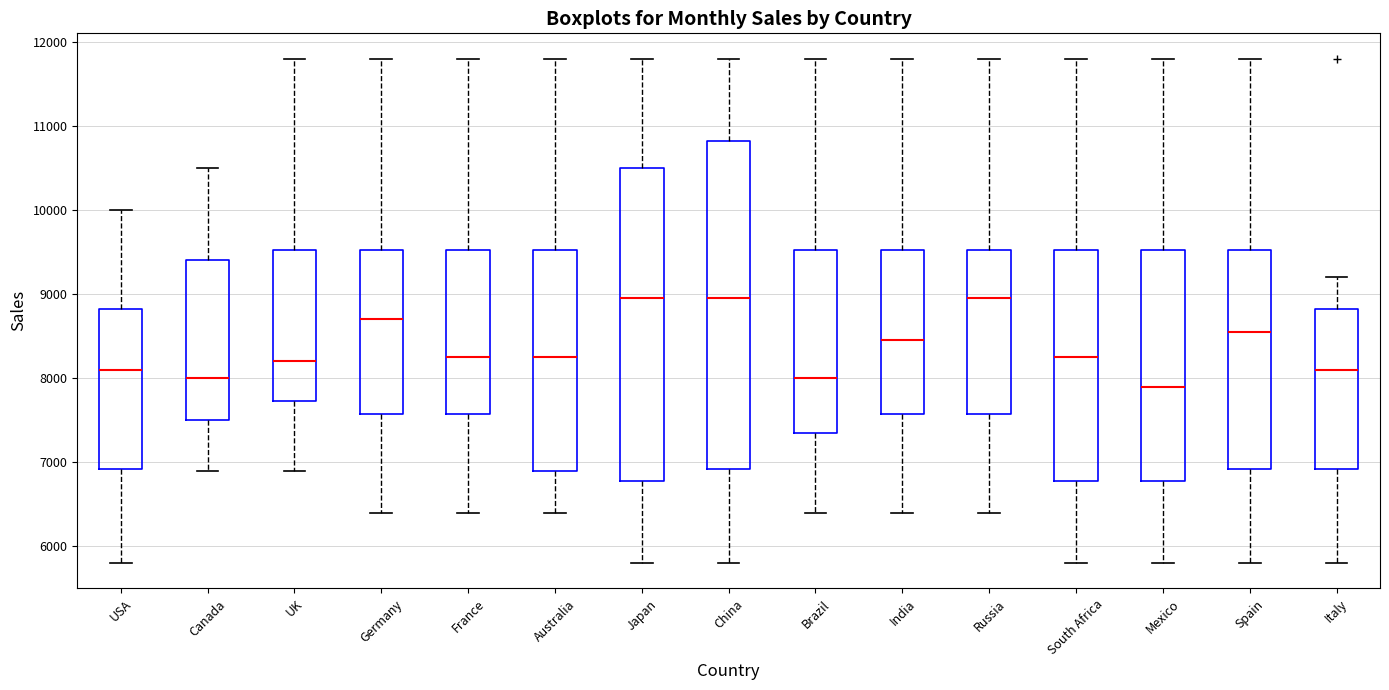

Reading left to right, read every box against the y-axis: the position of its median line, the range the box covers, and the ends of its whiskers. The values are not printed on the chart, so give them approximately, as read against the axis.

USA: median 8100, box 6900 to 8800, whiskers 5800 to 10000
Canada: median 8000, box 7500 to 9400, whiskers 6900 to 10500
UK: median 8200, box 7700 to 9500, whiskers 6900 to 11800
Germany: median 8700, box 7600 to 9500, whiskers 6400 to 11800
France: median 8300, box 7600 to 9500, whiskers 6400 to 11800
Australia: median 8300, box 6900 to 9500, whiskers 6400 to 11800
Japan: median 9000, box 6800 to 10500, whiskers 5800 to 11800
China: median 9000, box 6900 to 10800, whiskers 5800 to 11800
Brazil: median 8000, box 7400 to 9500, whiskers 6400 to 11800
India: median 8500, box 7600 to 9500, whiskers 6400 to 11800
Russia: median 9000, box 7600 to 9500, whiskers 6400 to 11800
South Africa: median 8300, box 6800 to 9500, whiskers 5800 to 11800
Mexico: median 7900, box 6800 to 9500, whiskers 5800 to 11800
Spain: median 8600, box 6900 to 9500, whiskers 5800 to 11800
Italy: median 8100, box 6900 to 8800, whiskers 5800 to 9200